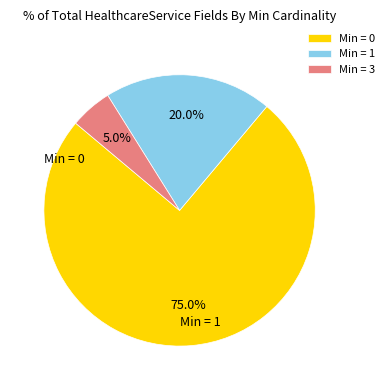

How many slices are in this pie chart?

3